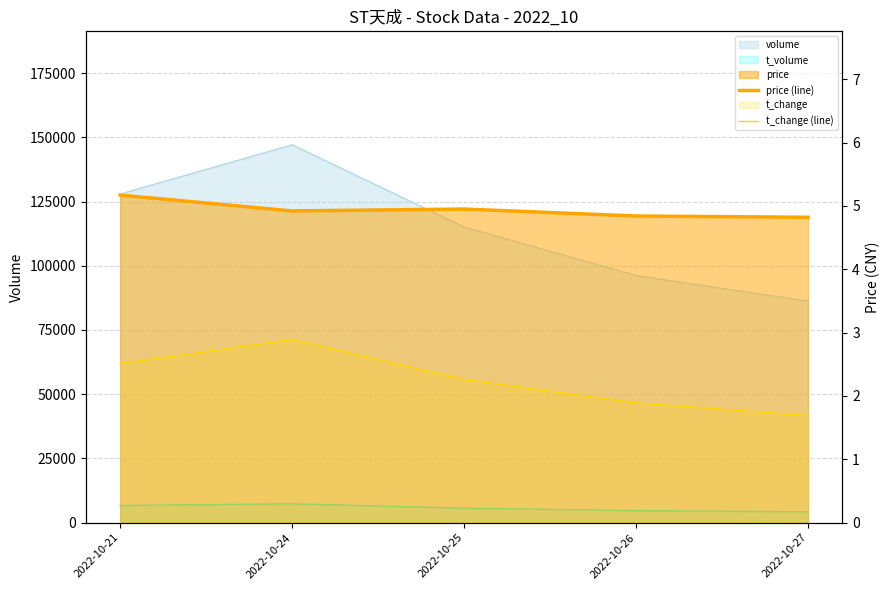

True or false: price (line) and t_change (line) intersect in this chart.

False